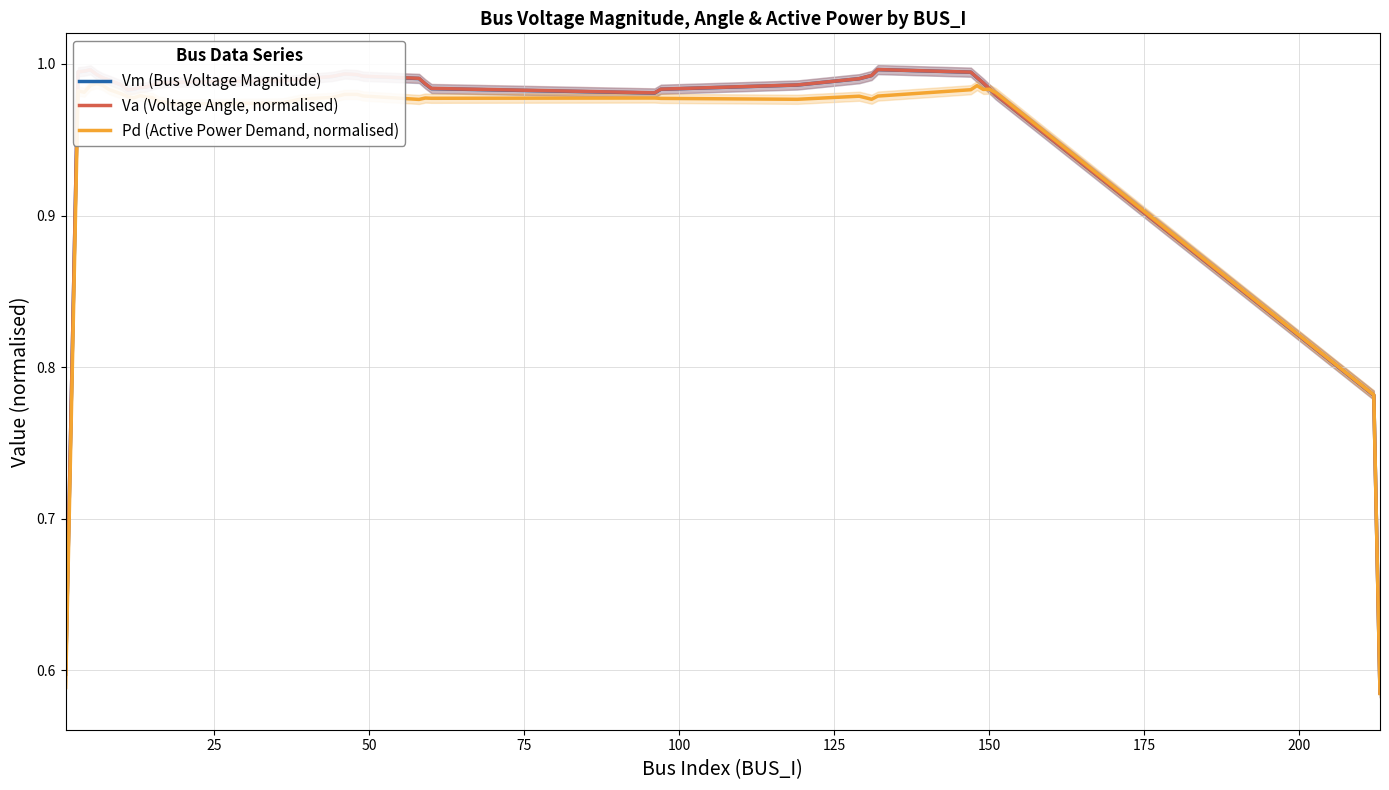

At how many categories does at least one series exceed 0?

40